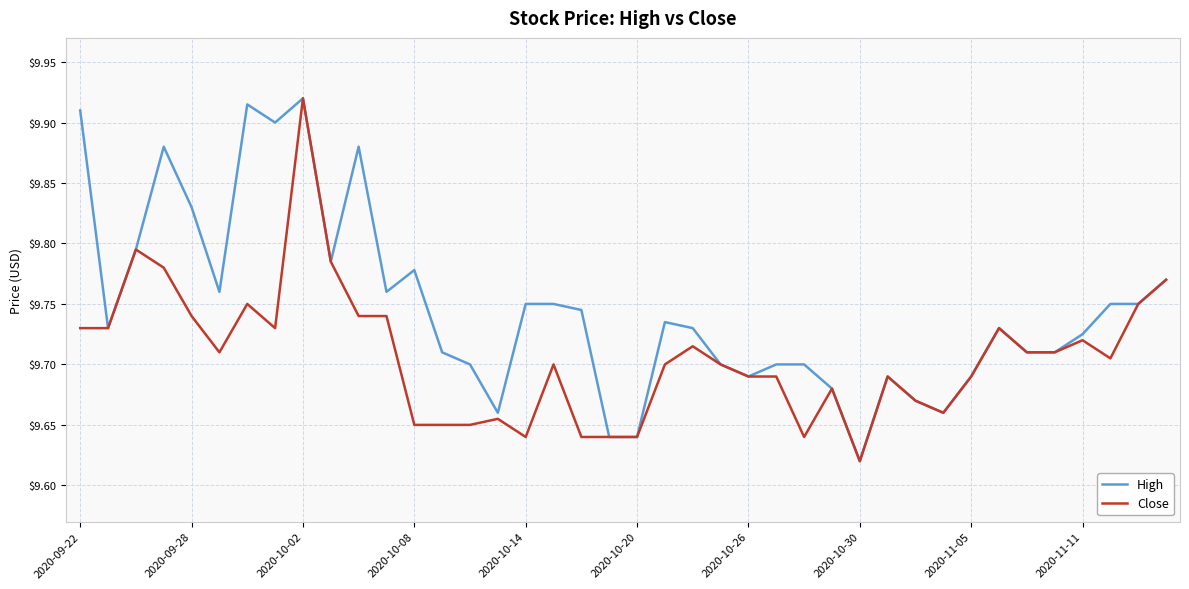

List the series in order of their overall mean, highest first.

High, Close